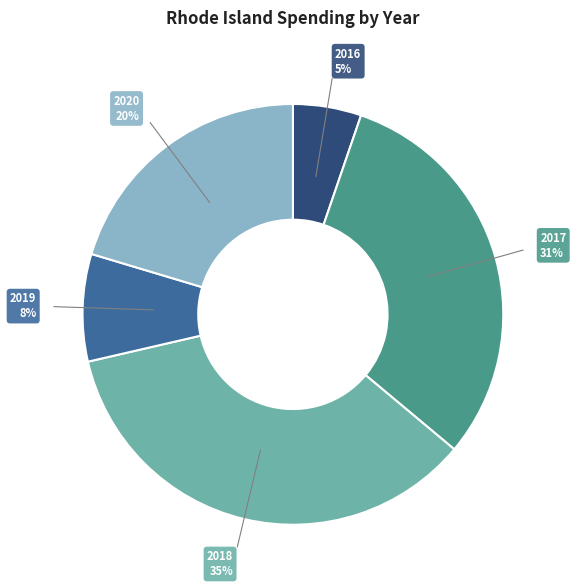

Do 2020 and 2016 together represent more than half of the pie?

No